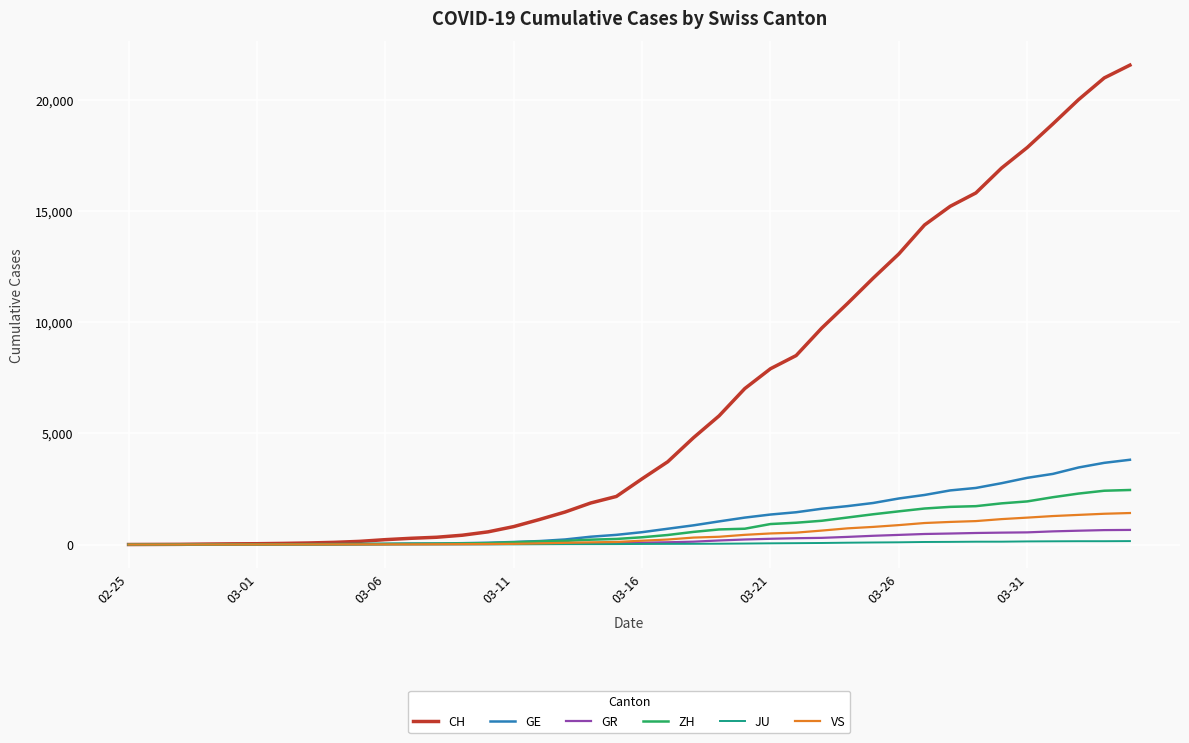

Which series has the widest spread of values?

CH